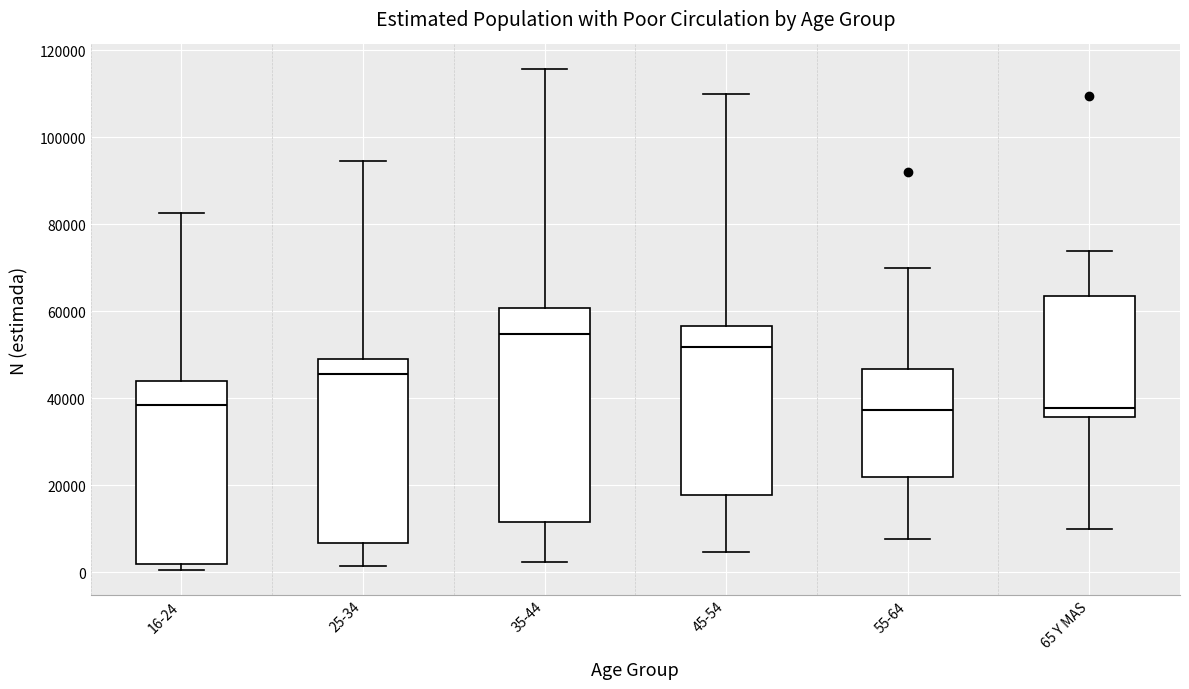

Reading left to right, read every box against the y-axis: the position of its median line, the range the box covers, and the ends of its whiskers. The values are not printed on the chart, so give them approximately, as read against the axis.

16-24: median 38000, box 2000 to 44000, whiskers 0 to 82000
25-34: median 46000, box 6000 to 48000, whiskers 2000 to 94000
35-44: median 54000, box 12000 to 60000, whiskers 2000 to 116000
45-54: median 52000, box 18000 to 56000, whiskers 4000 to 110000
55-64: median 38000, box 22000 to 46000, whiskers 8000 to 70000
65 Y MAS: median 38000, box 36000 to 64000, whiskers 10000 to 74000